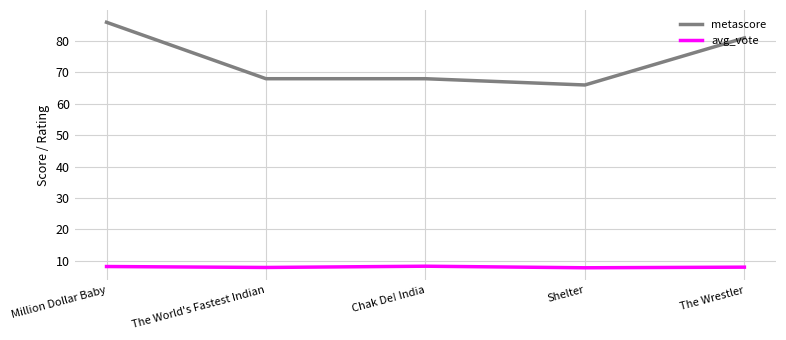

Which series has the largest range (max minus min)?

metascore